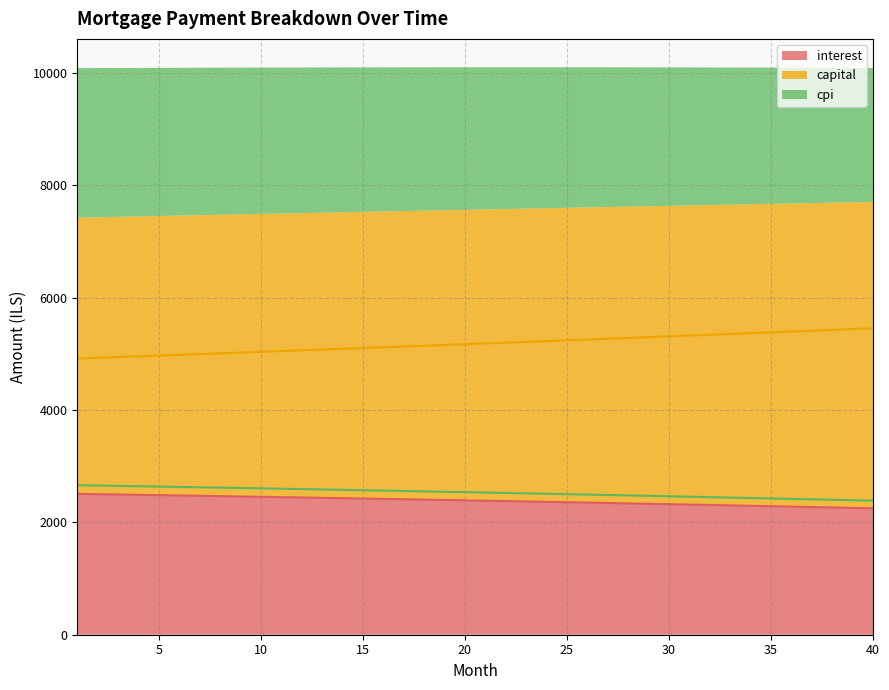

Which has a higher value, 18 or 9?

9